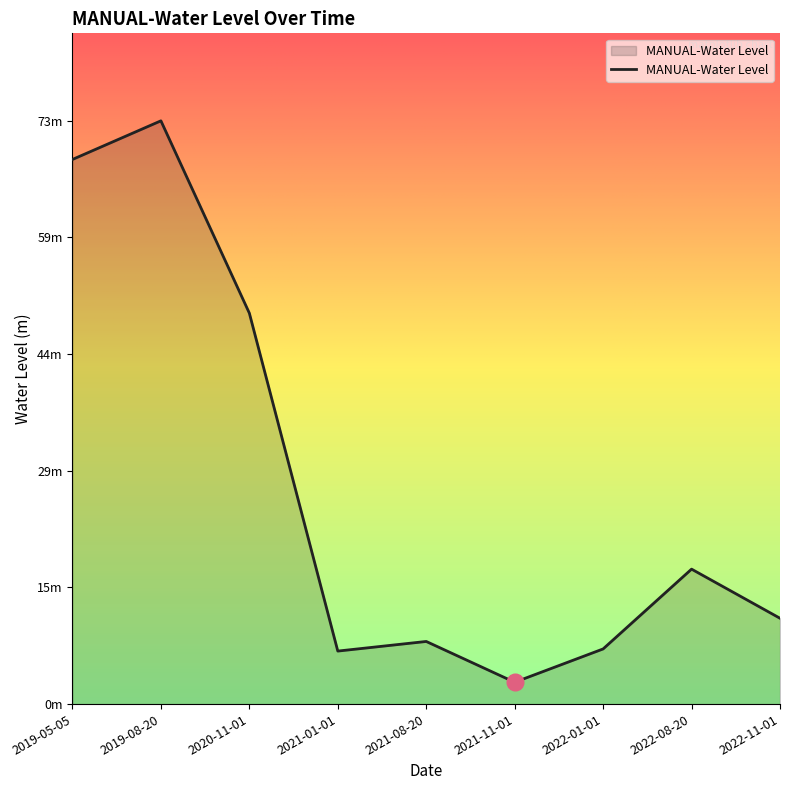

Reading right to left, extract all data points from this chart.

2022-11-01=10.8	2022-08-20=17.0	2022-01-01=6.9	2021-11-01=2.8	2021-08-20=7.9	2021-01-01=6.7	2020-11-01=49.2	2019-08-20=73.4	2019-05-05=68.5